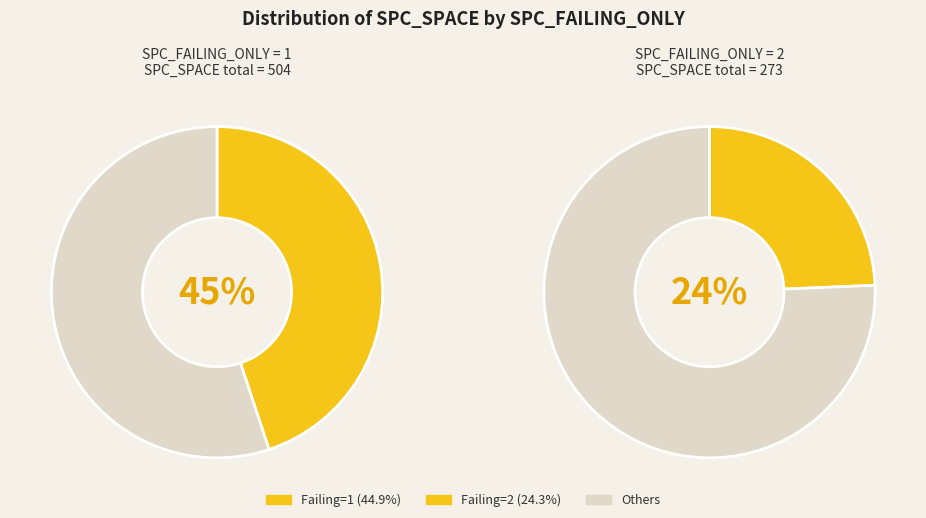

What portion of the pie excludes 3?

97.3%